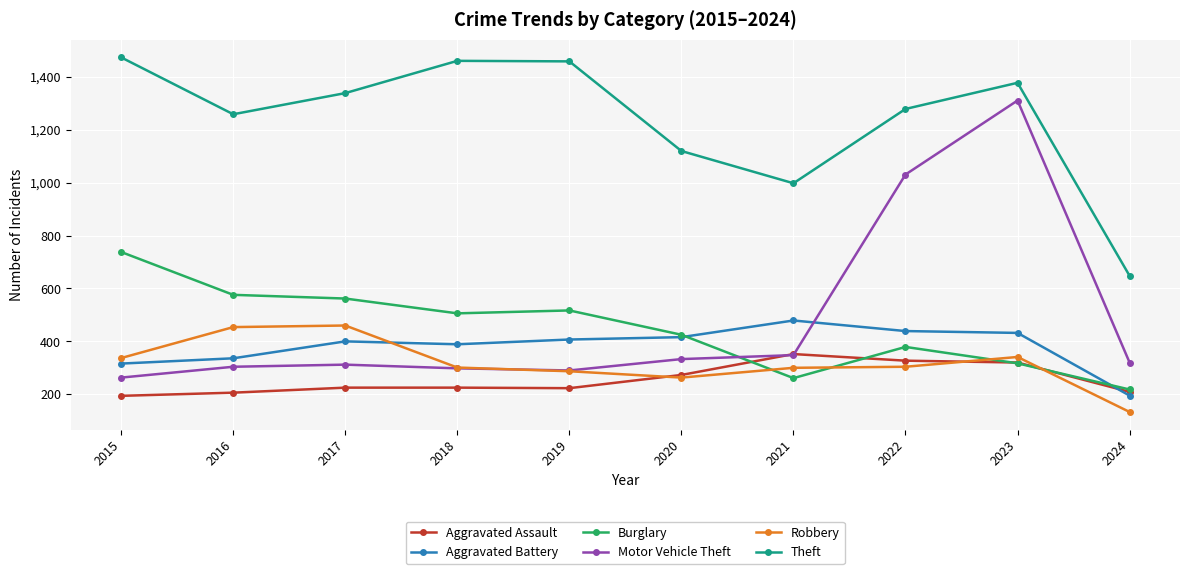

Is the value of Burglary at 2016 greater than the value of Aggravated Battery at 2023?

Yes